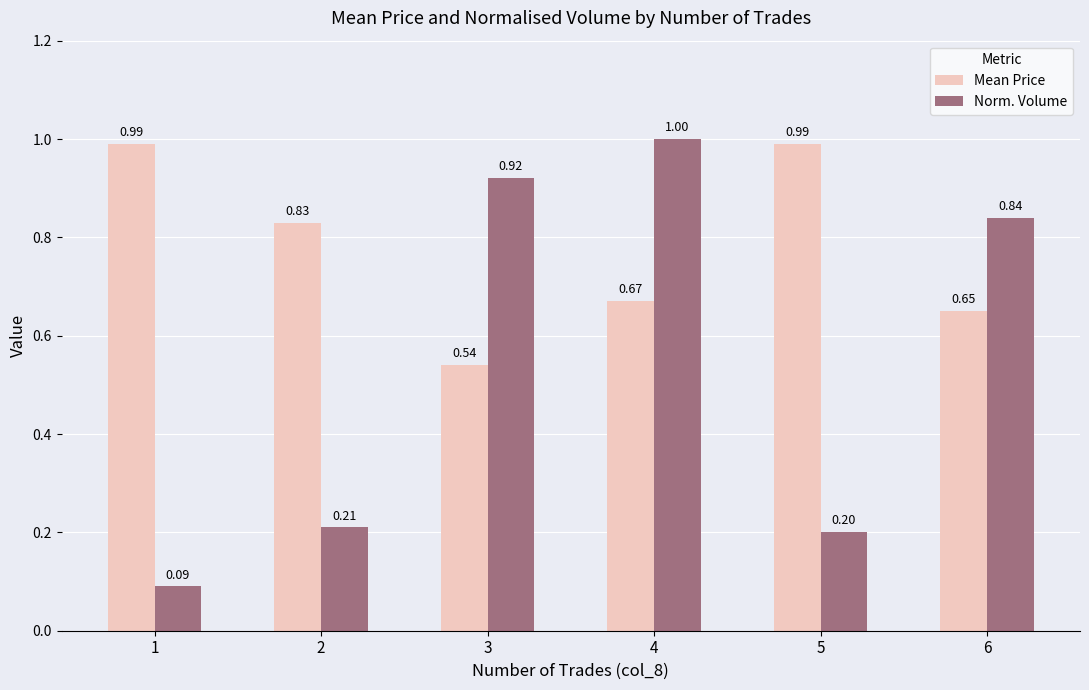

Which category has the lowest value across all series?

1